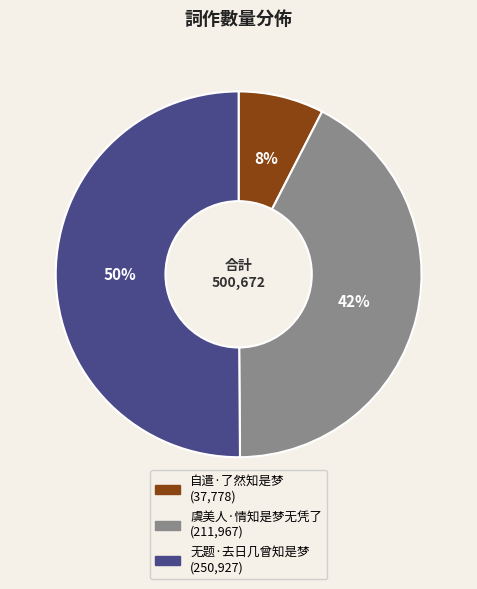

How many segments does this pie chart have?

3